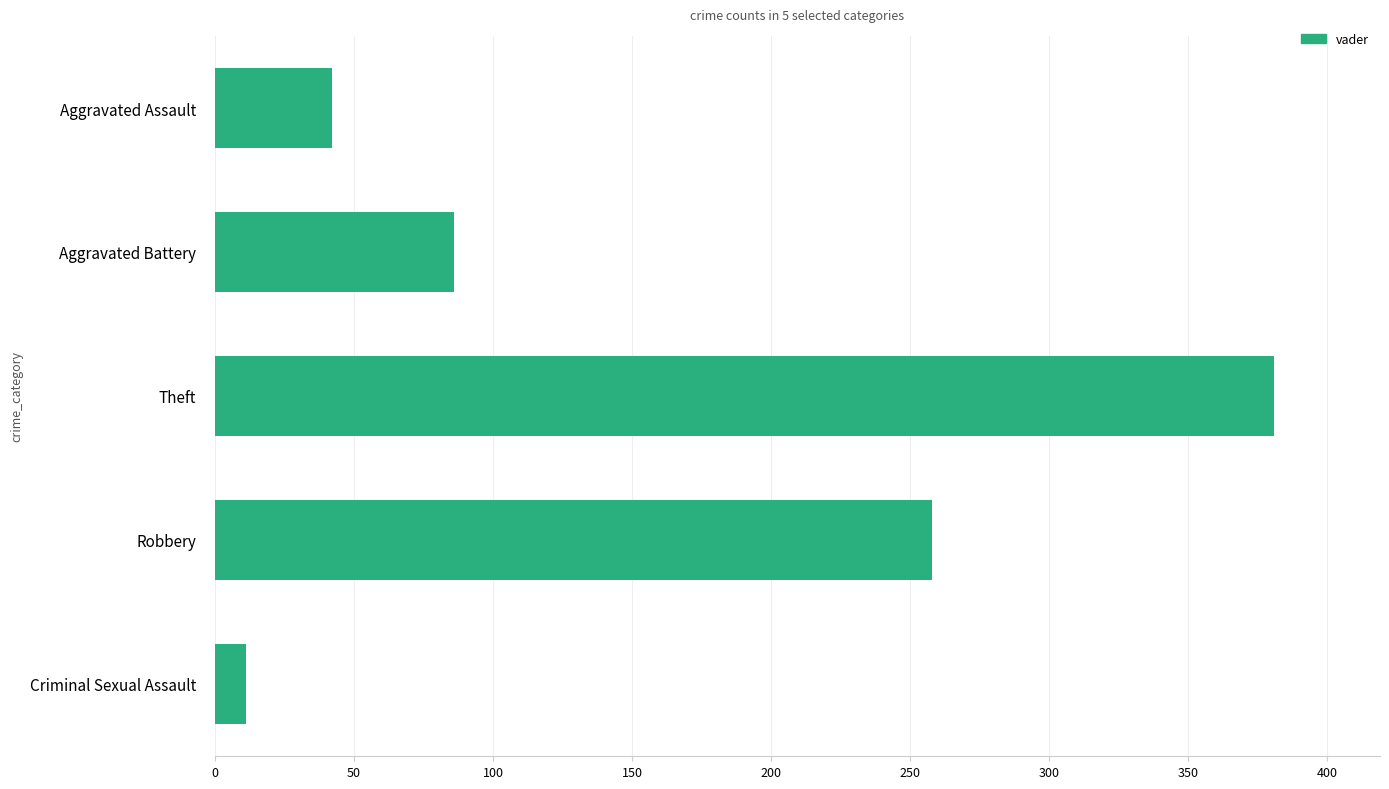

How many categories are shown in the chart?

5